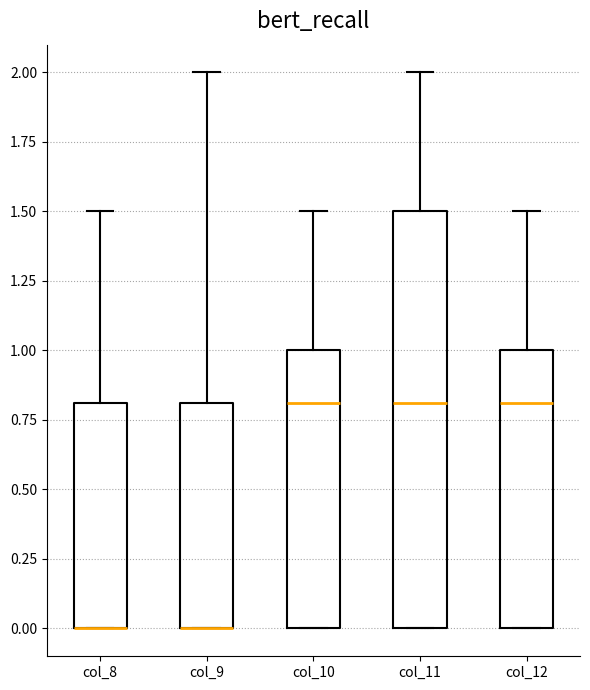

Reading left to right, read every box against the y-axis: the position of its median line, the range the box covers, and the ends of its whiskers. The values are not printed on the chart, so give them approximately, as read against the axis.

col_8: median 0.0 (drawn on the box's lower edge), box 0.0 to 0.8, whiskers 0.0 to 1.5
col_9: median 0.0 (drawn on the box's lower edge), box 0.0 to 0.8, whiskers 0.0 to 2.0
col_10: median 0.8, box 0.0 to 1.0, whiskers 0.0 to 1.5
col_11: median 0.8, box 0.0 to 1.5, whiskers 0.0 to 2.0
col_12: median 0.8, box 0.0 to 1.0, whiskers 0.0 to 1.5